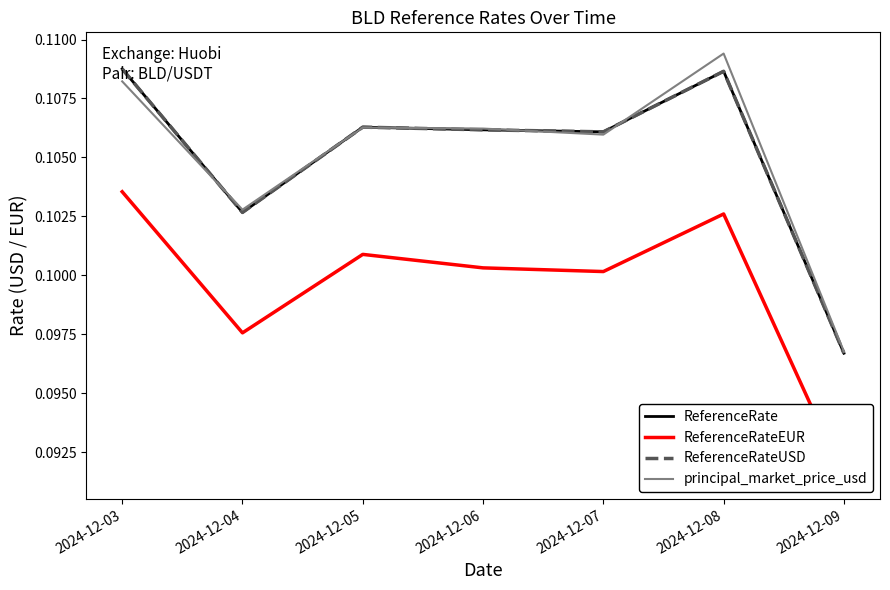

At which label is ReferenceRateEUR closest to 0?

2024-12-09